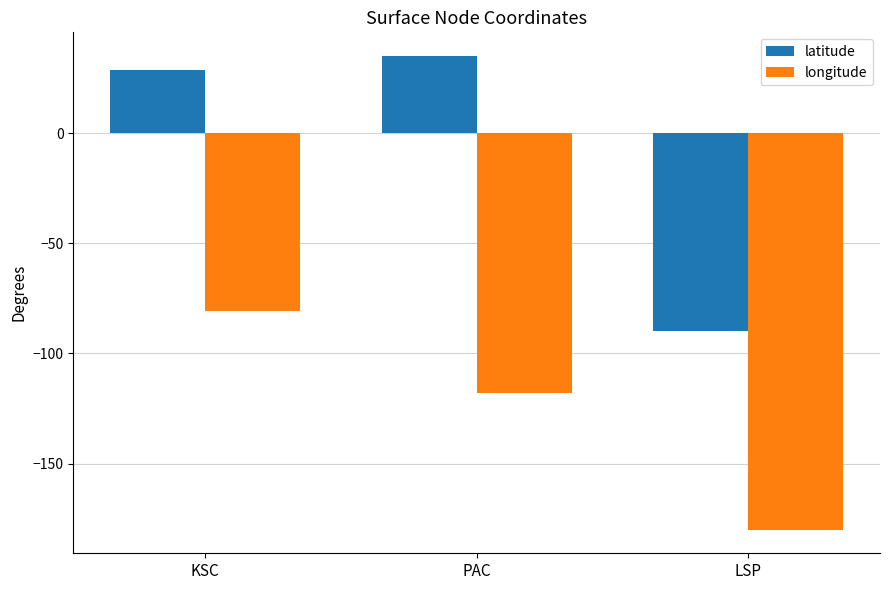

Which series changed the most between PAC and LSP?

latitude